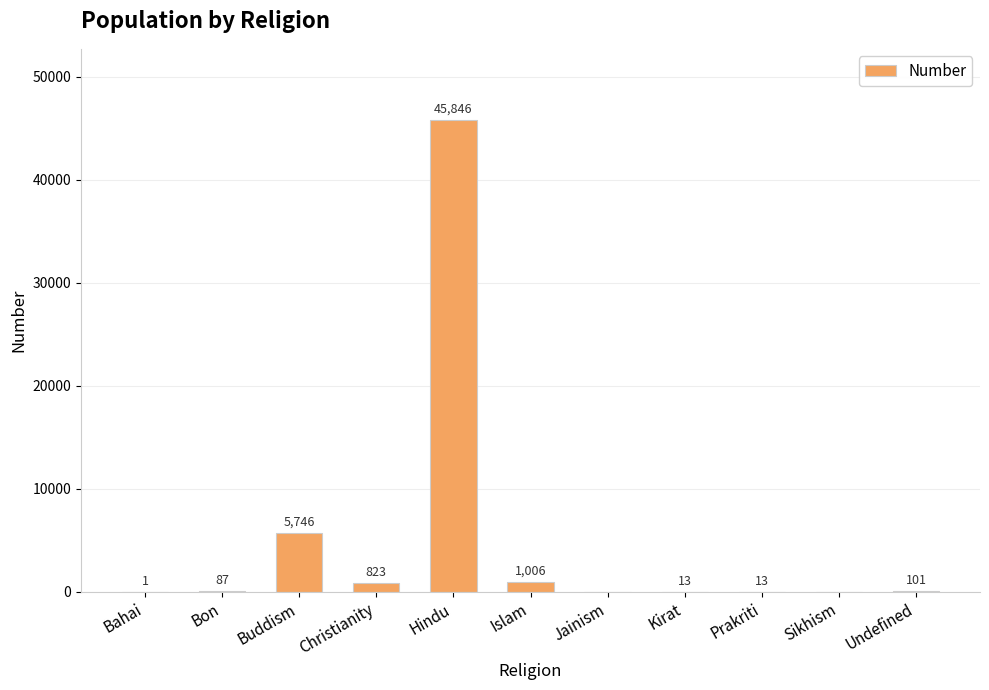

Which category has the highest value across all series?

Hindu